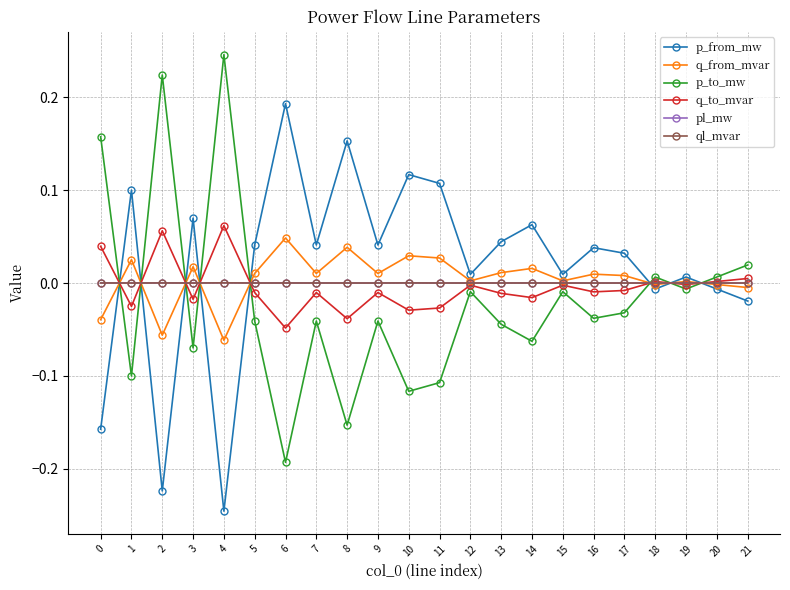

At which category does the chart reach its minimum across all series?

4